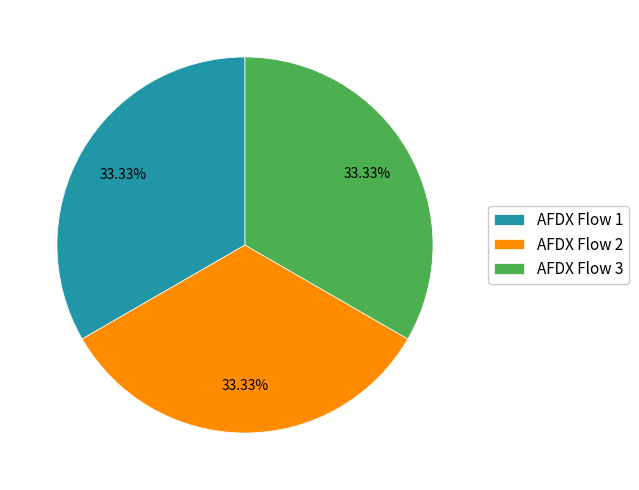

To the nearest percent, what is the average slice percentage?

33%